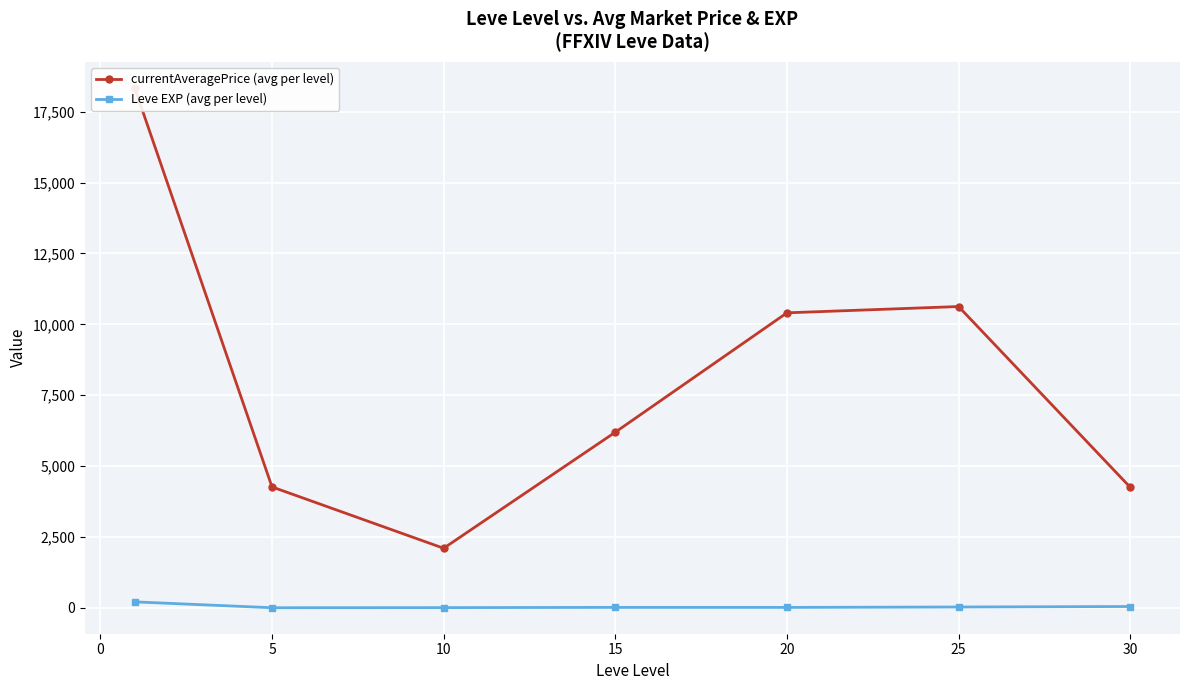

True or false: Leve EXP (avg per level) and currentAveragePrice (avg per level) cross at least once.

False